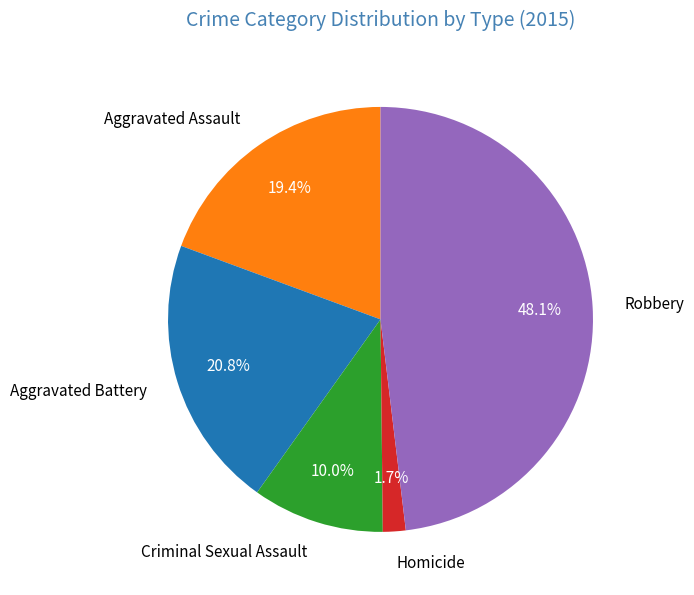

Count the number of slices in the pie.

5